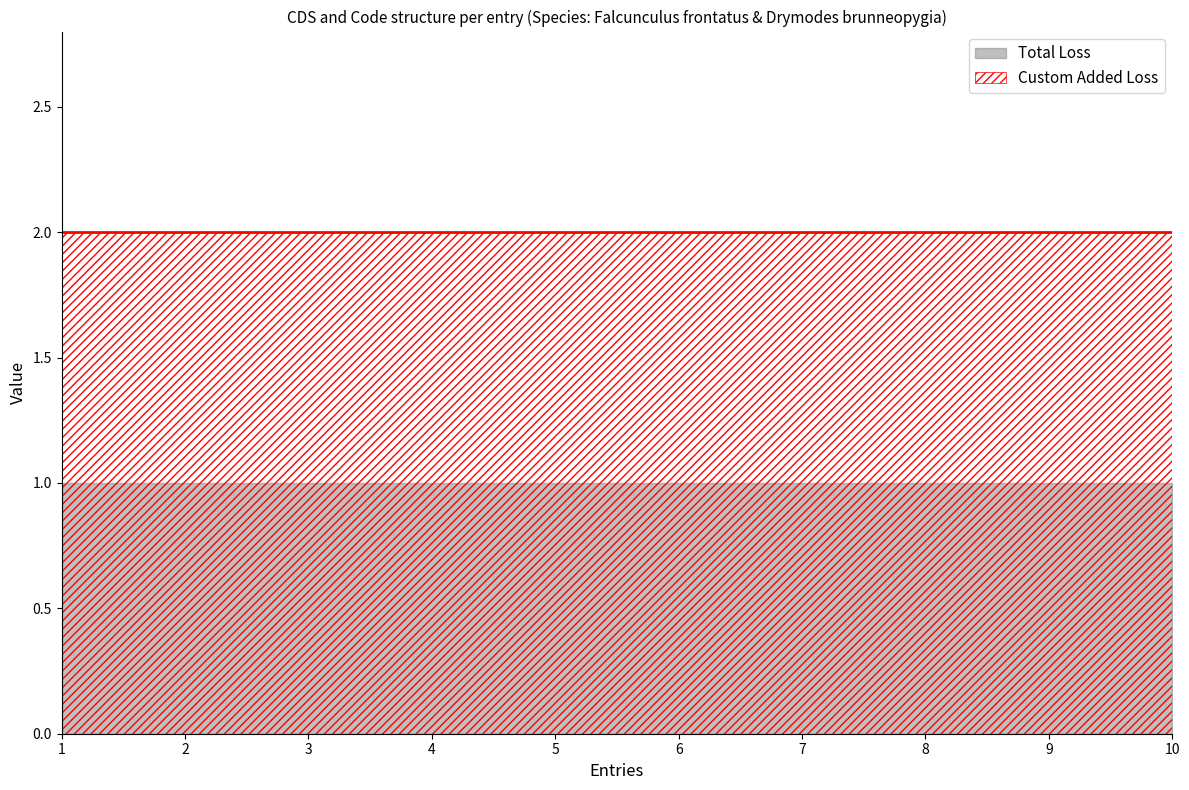

Which series changed the most between Falcunculus frontatus and Drymodes brunneopygia?

Total Loss